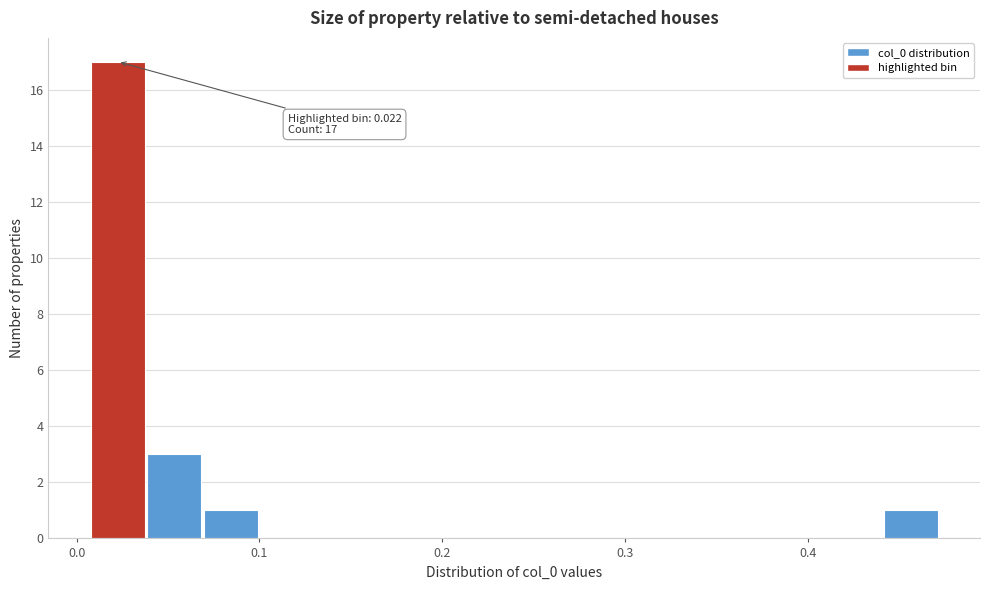

Around what value on the x-axis is the tallest bar? Give the approximate position of its centre, as read against the axis.

0.02